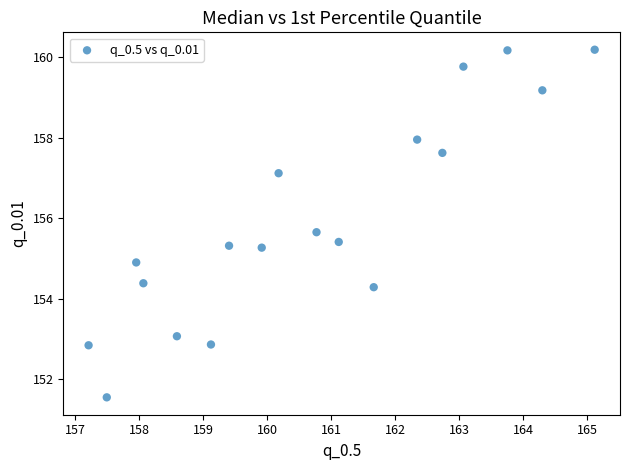

What Y value in the scatter plot is closest to 155?

154.9